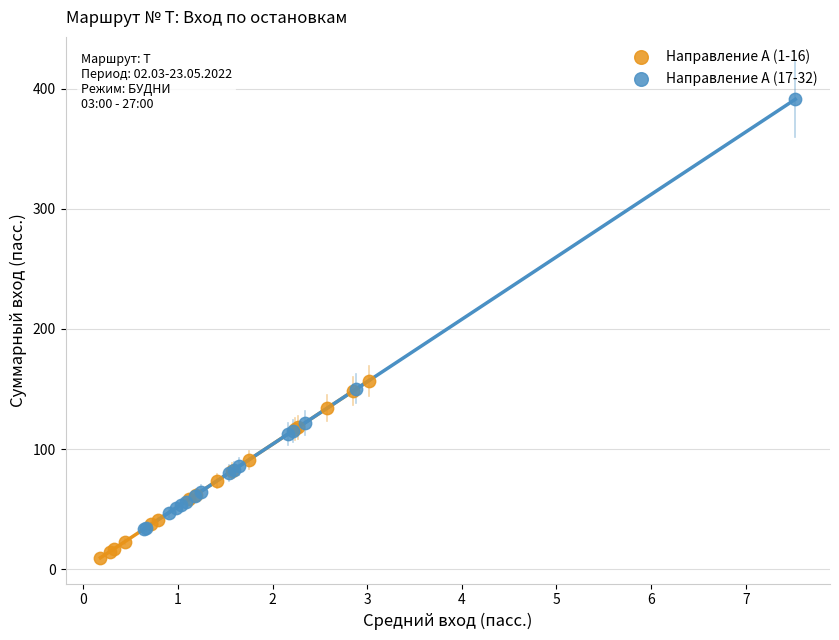

Which series has the widest spread of Y values?

Направление А (17-32)